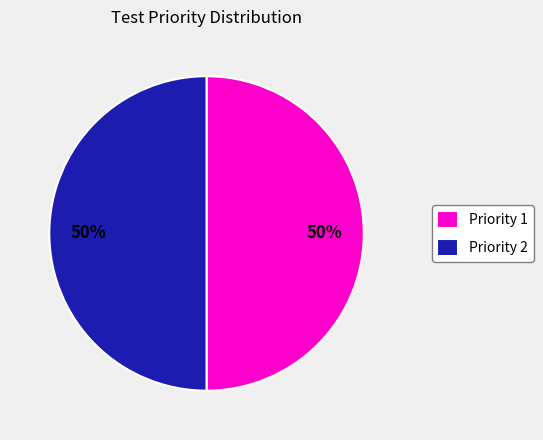

What percentage is the Priority 2 slice, to the nearest percent?

50%